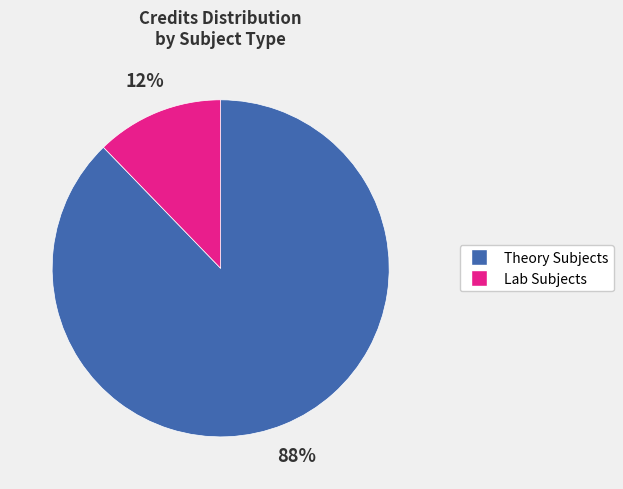

Is there any slice that represents more than half of the pie?

Yes